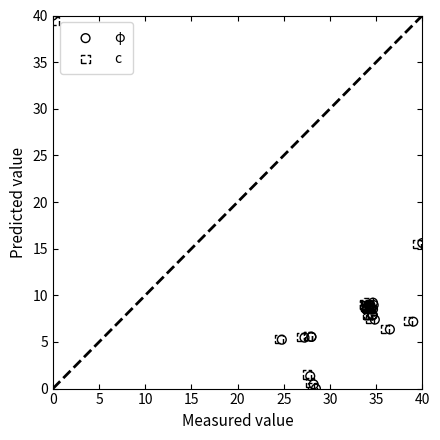

What are all the series names shown in the legend?

φ, c